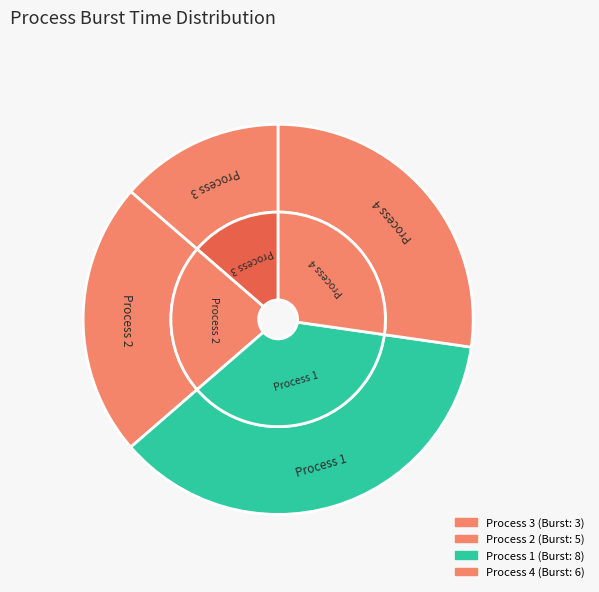

Which category has the smallest portion of the pie?

3